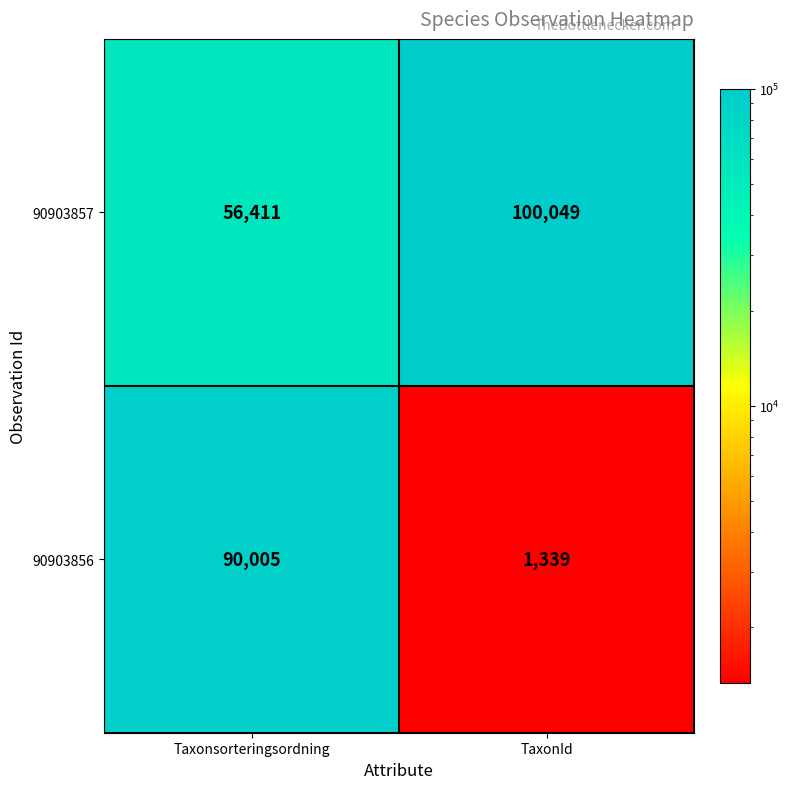

Reading left to right, transcribe all the data shown in this chart.

90903857: Taxonsorteringsordning=56411	TaxonId=100049
90903856: Taxonsorteringsordning=90005	TaxonId=1339